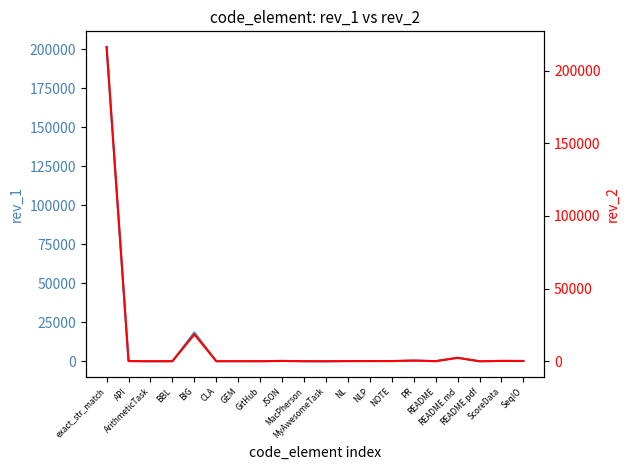

Where is the first local minimum for rev_2?

ArithmeticTask